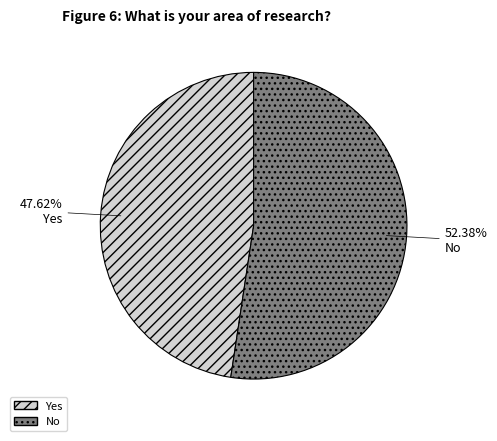

Is there any slice that represents more than half of the pie?

Yes